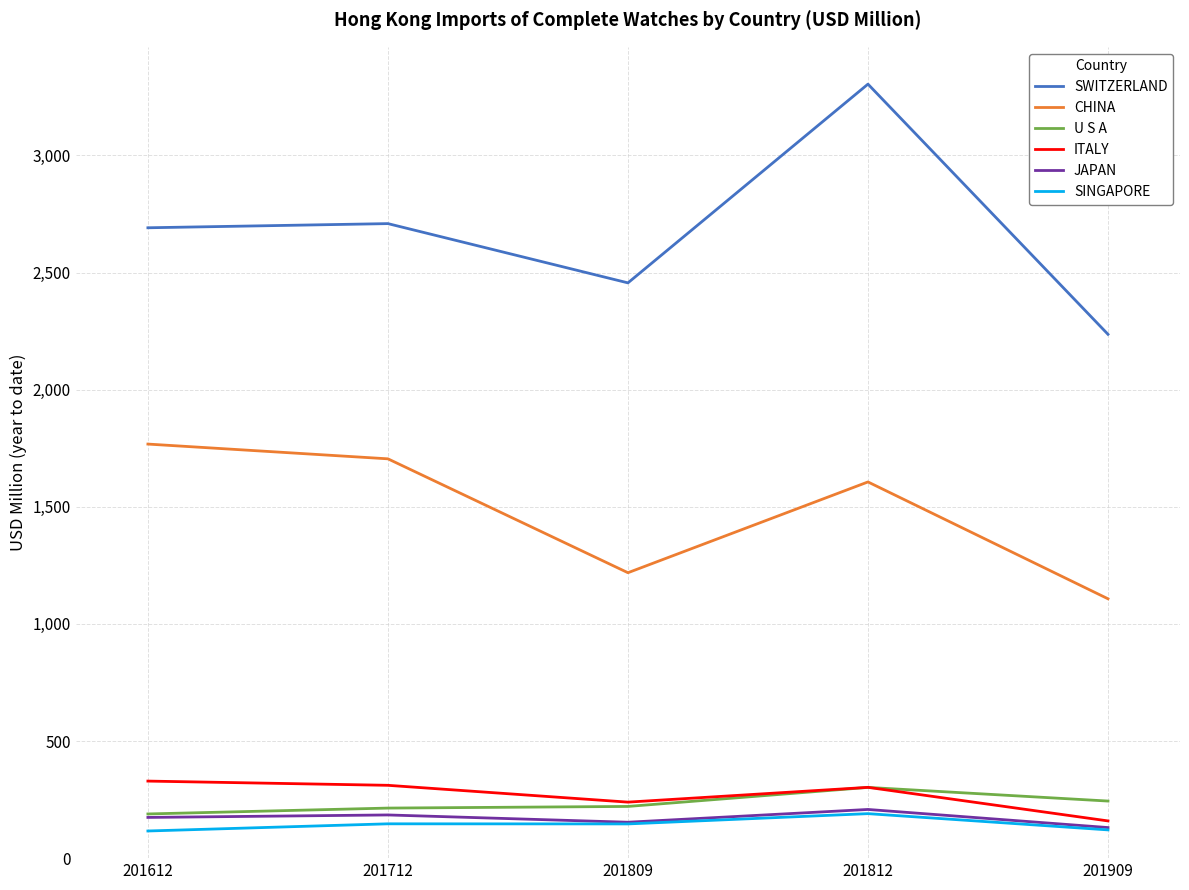

What is the maximum value for U S A?

302.0